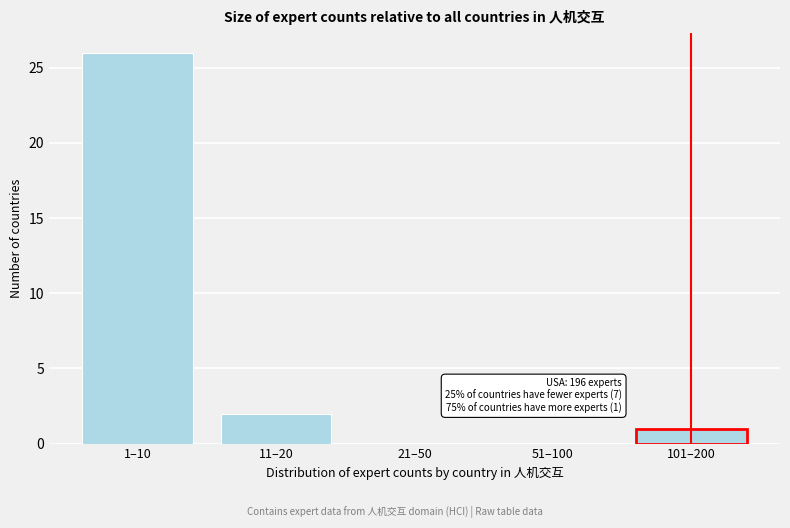

Reading left to right, list all the values displayed in this chart.

1–10=26	11–20=2	21–50=0	51–100=0	101–200=1